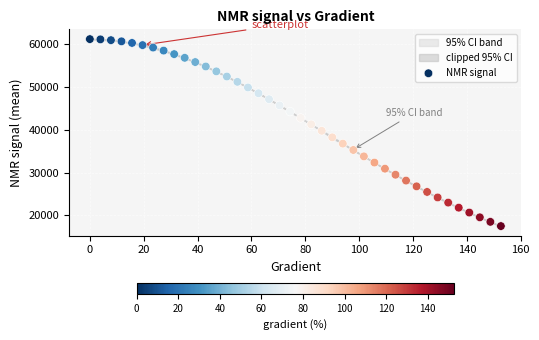

What is the range of X values (max minus min)?

152.6